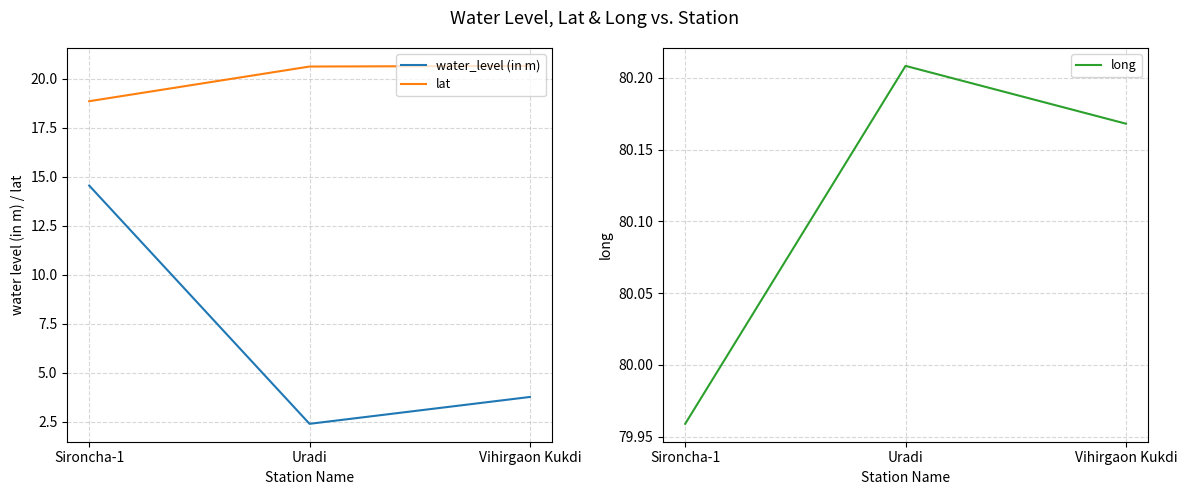

Reading right to left, what are all the values shown in this chart?

water_level (in m): Vihirgaon Kukdi=3.8	Uradi=2.4	Sironcha-1=14.6
lat: Vihirgaon Kukdi=20.7	Uradi=20.6	Sironcha-1=18.9
long: Vihirgaon Kukdi=80.2	Uradi=80.2	Sironcha-1=80.0